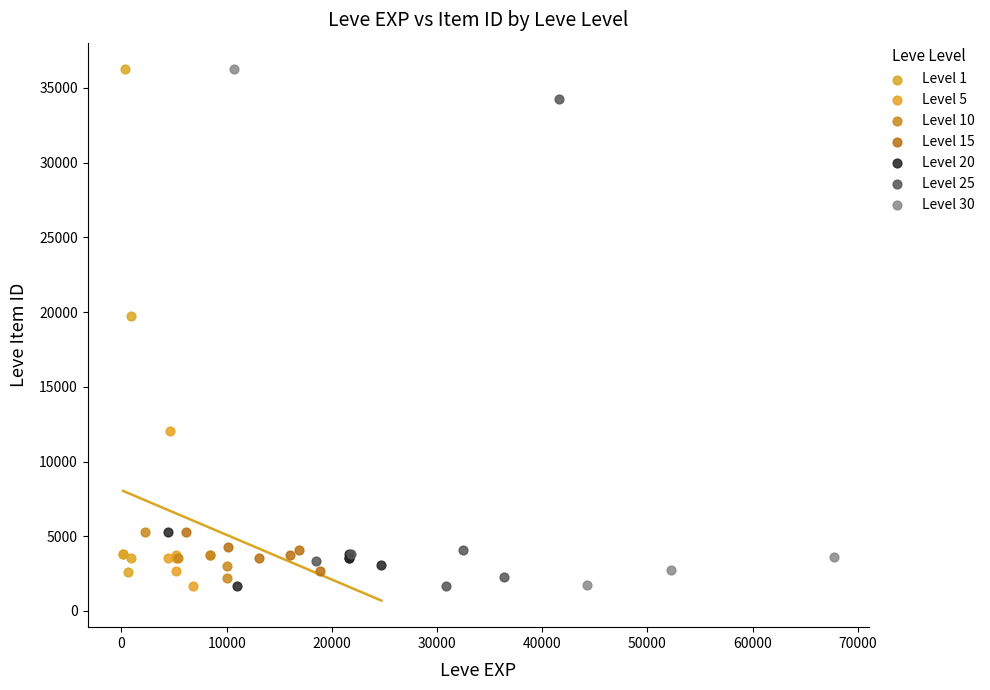

What are all the series names shown in the legend?

Level 1, Level 5, Level 10, Level 15, Level 20, Level 25, Level 30